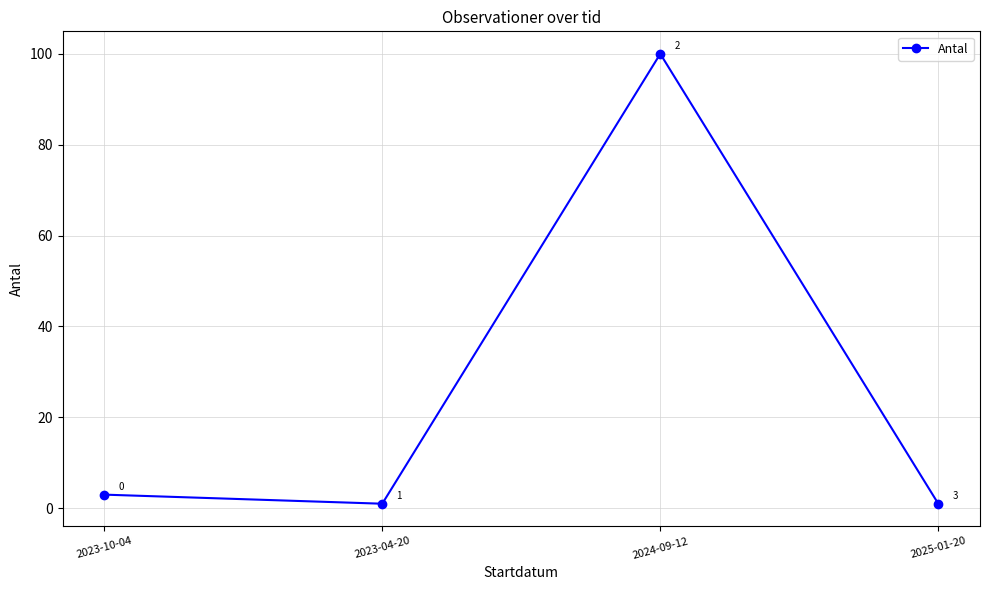

What is the label of the 1st point from the right?

2025-01-20